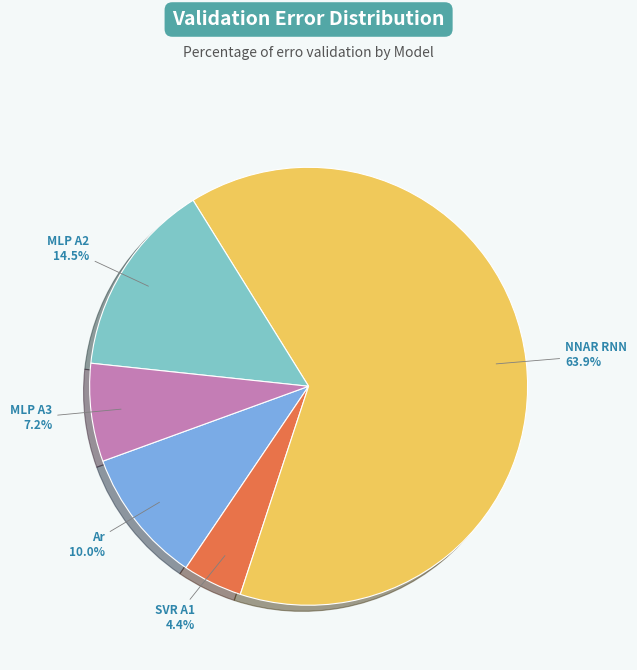

Between MLP A3 and Ar, which is larger?

Ar